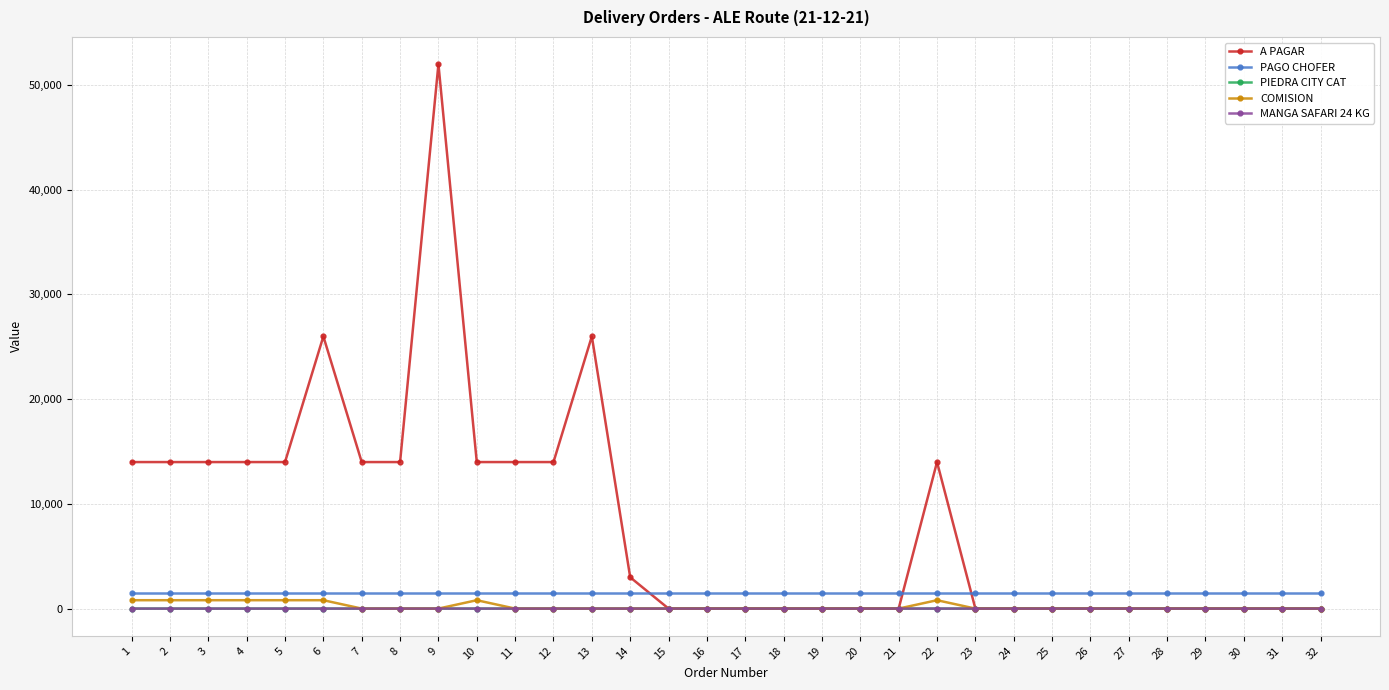

What is the lowest value of the PAGO CHOFER series?

1500